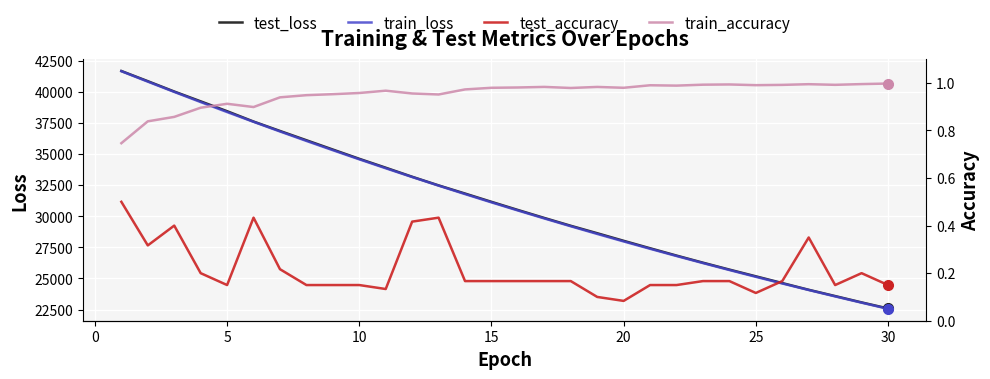

How many interior local peaks does the test_accuracy series have?

5